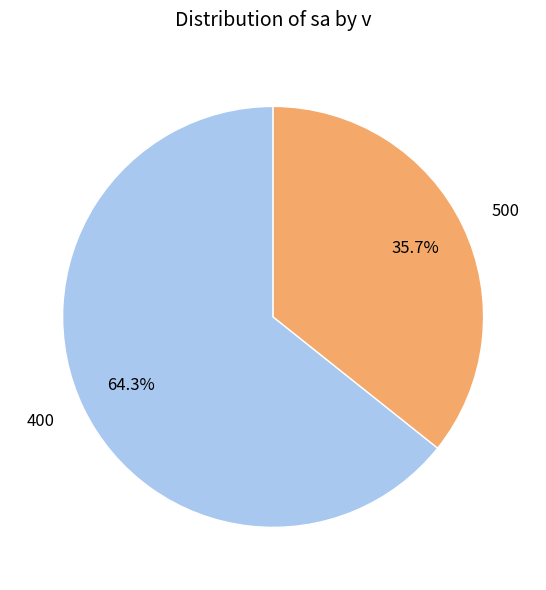

To the nearest percent, what is the combined percentage of 500 and 400?

100%